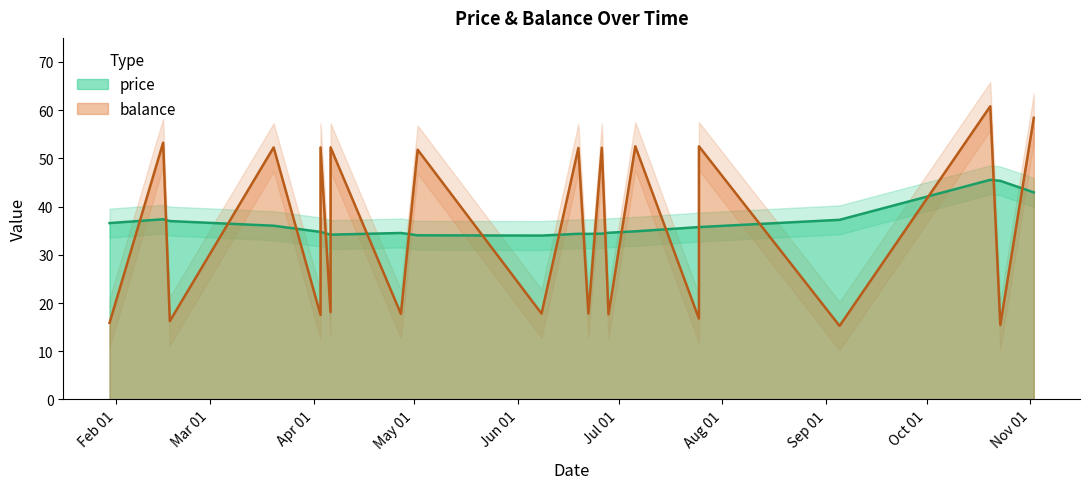

Where is the first local maximum for balance?

2017-02-15